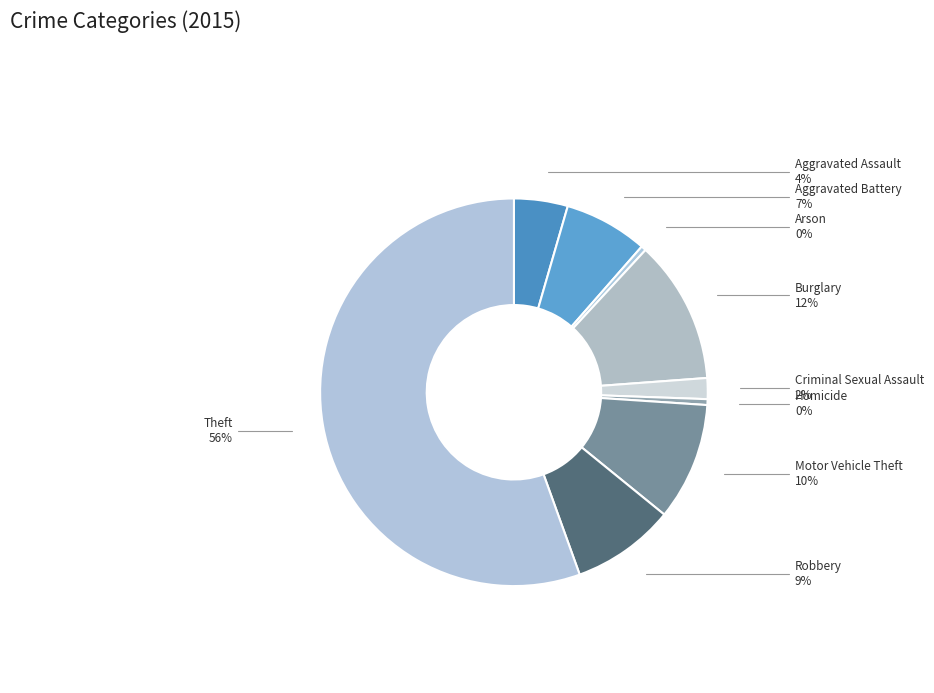

True or false: Aggravated Assault accounts for 4% of the total.

True